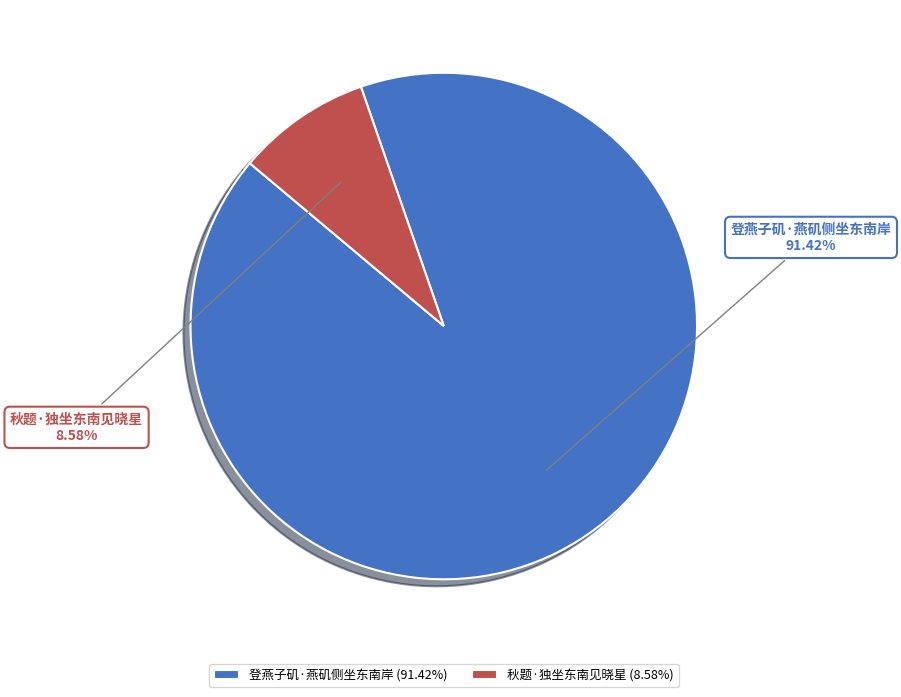

Which slice represents more than half of the pie?

登燕子矶·燕矶侧坐东南岸